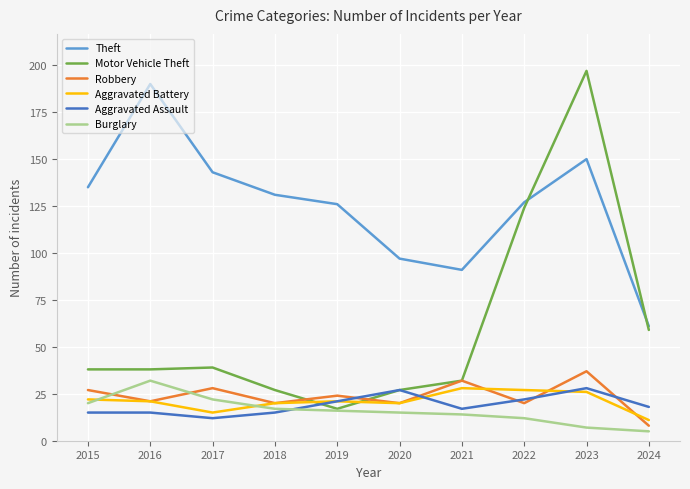

Where does the Aggravated Assault series first go above 18?

2019